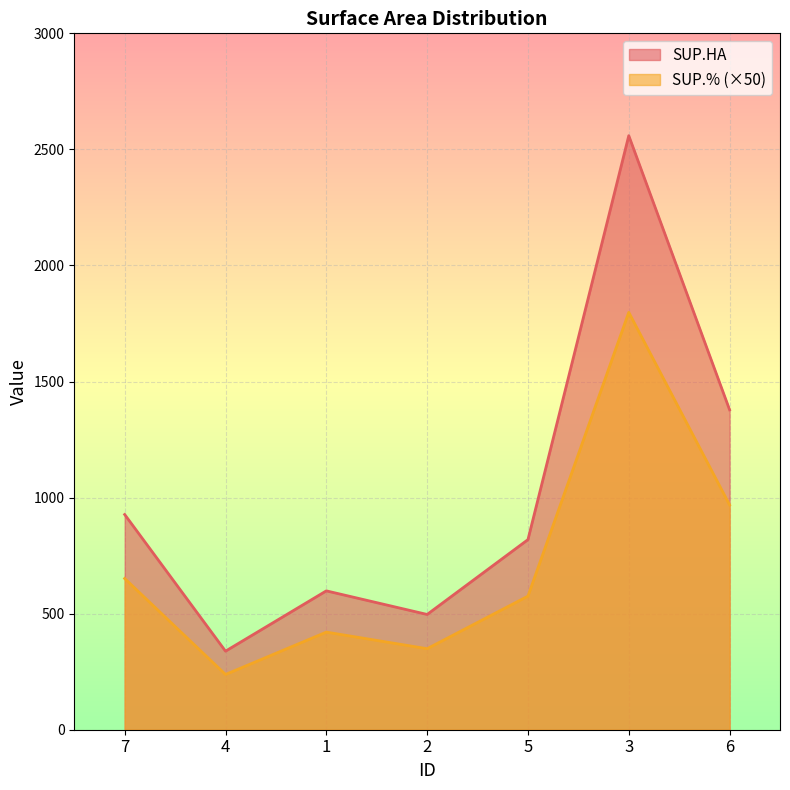

What is the minimum value for SUP.HA?

338.4